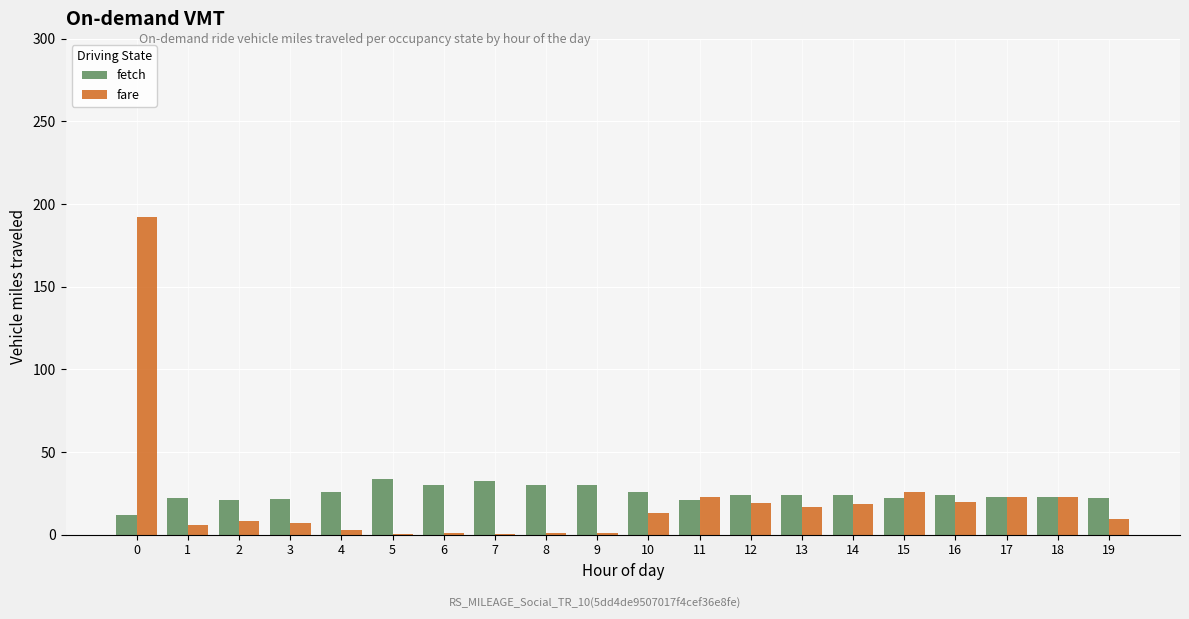

Which series has the largest total across all categories?

fetch